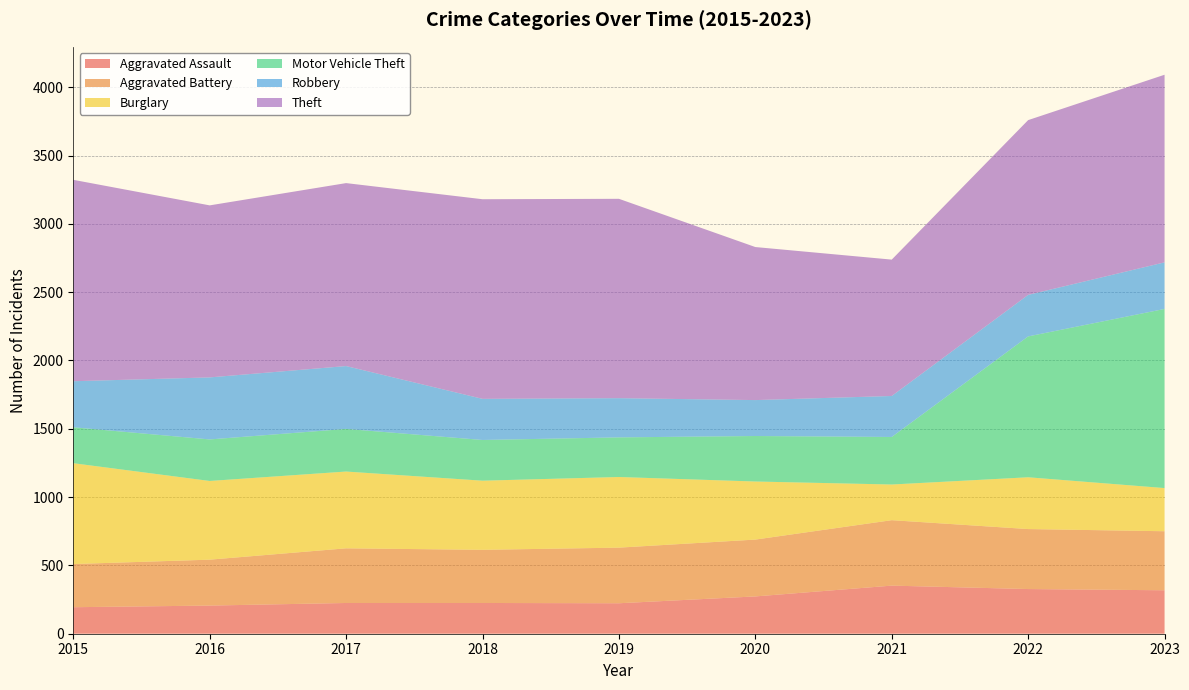

Reading left to right, list all the values displayed in this chart.

Aggravated Assault: 194	206	225	225	223	273	352	327	318
Aggravated Battery: 316	336	400	389	407	416	479	439	432
Burglary: 738	576	562	506	517	425	261	379	316
Motor Vehicle Theft: 263	304	312	298	290	333	348	1031	1311
Robbery: 337	454	460	301	287	263	300	304	341
Theft: 1474	1259	1339	1461	1459	1120	998	1279	1373